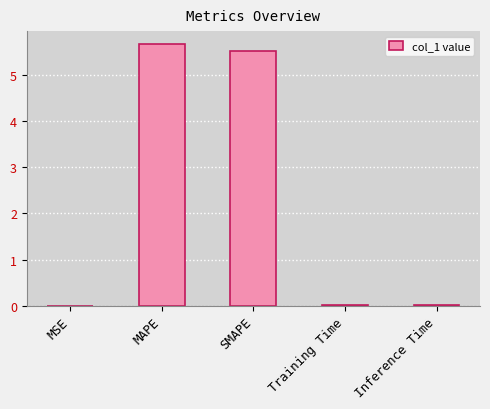

What is the sum of all values?

11.2